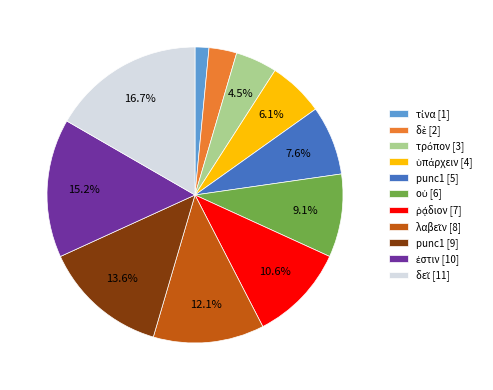

Is there a majority slice in this chart?

No